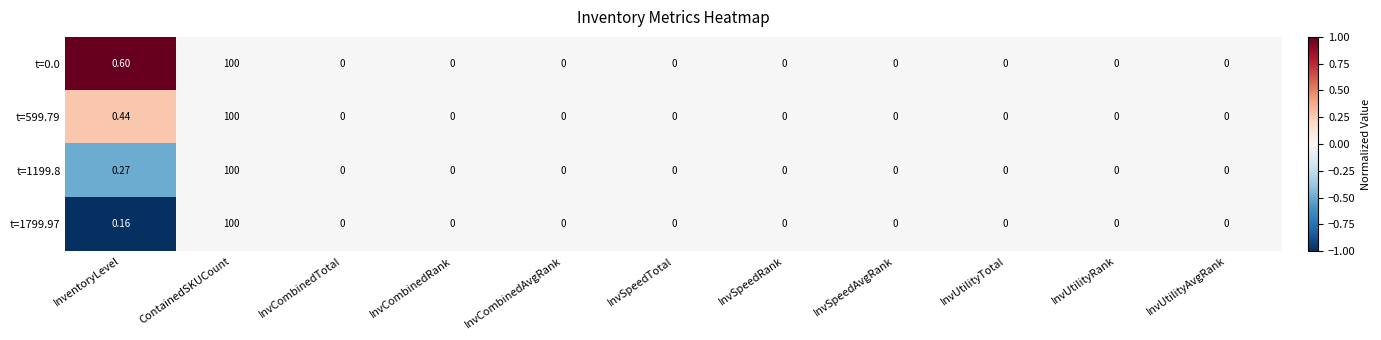

At which category is the sum across all series the highest?

ContainedSKUCount